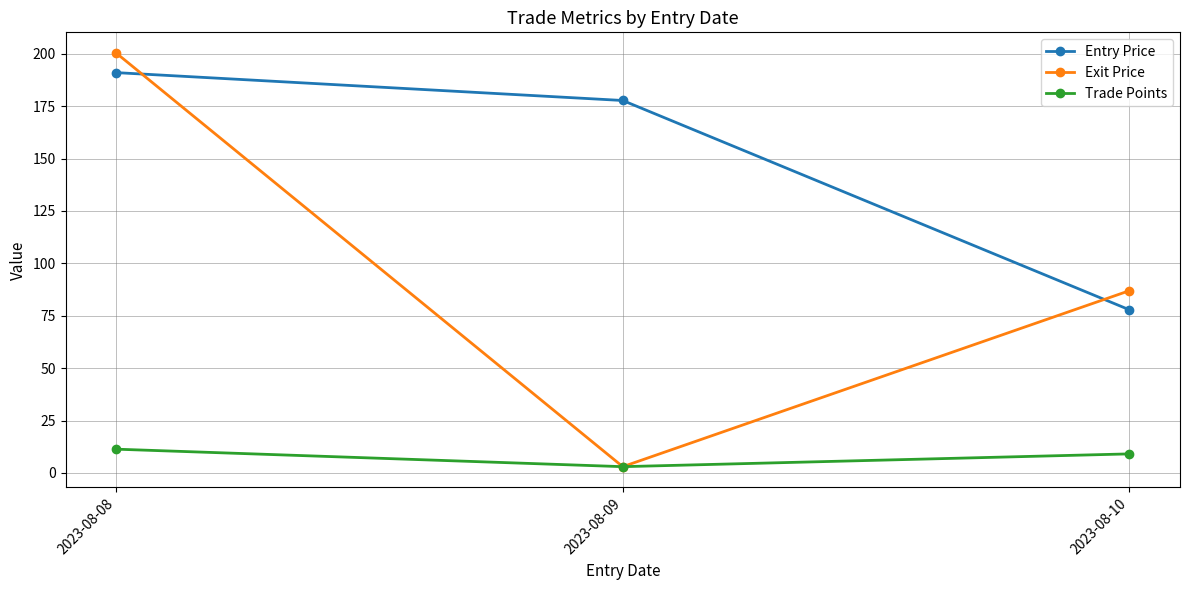

Which series has the largest total across all categories?

Entry Price